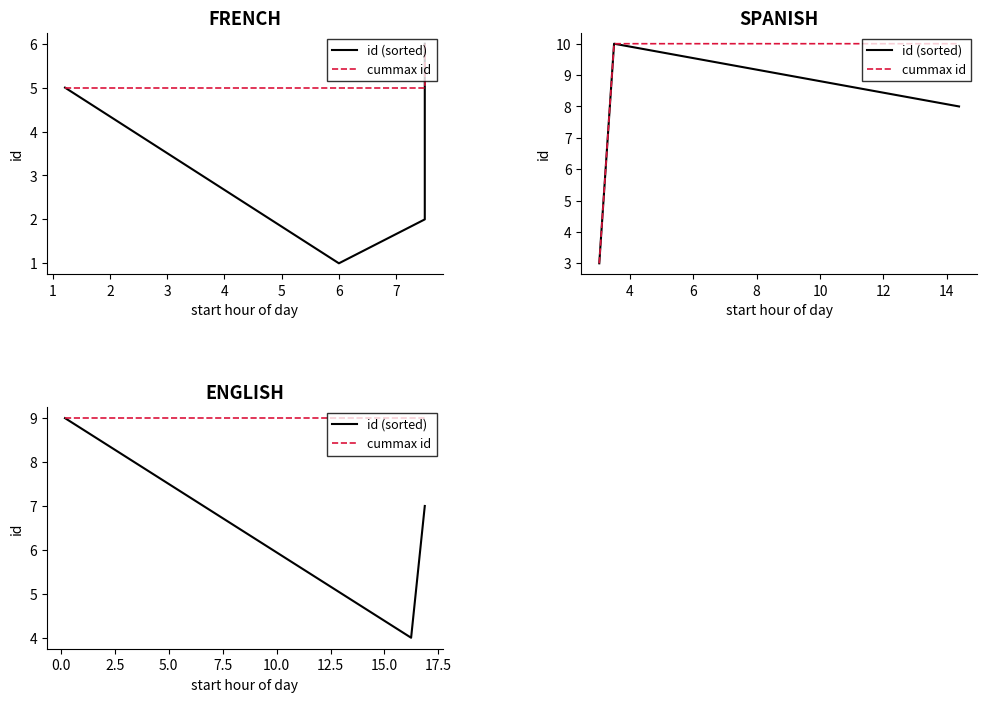

Is the value of cummax id at 2 greater than the value of id (sorted) at 2?

Yes